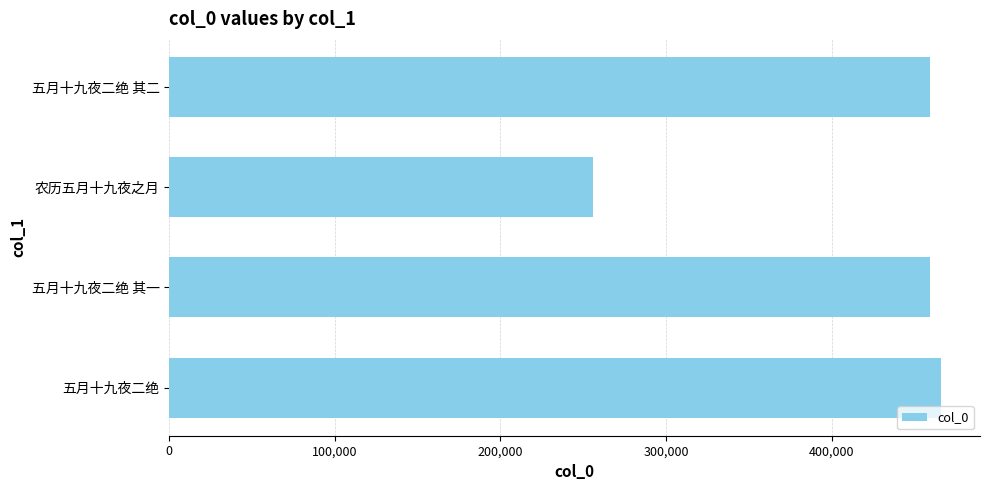

How many values are below 459186?

2